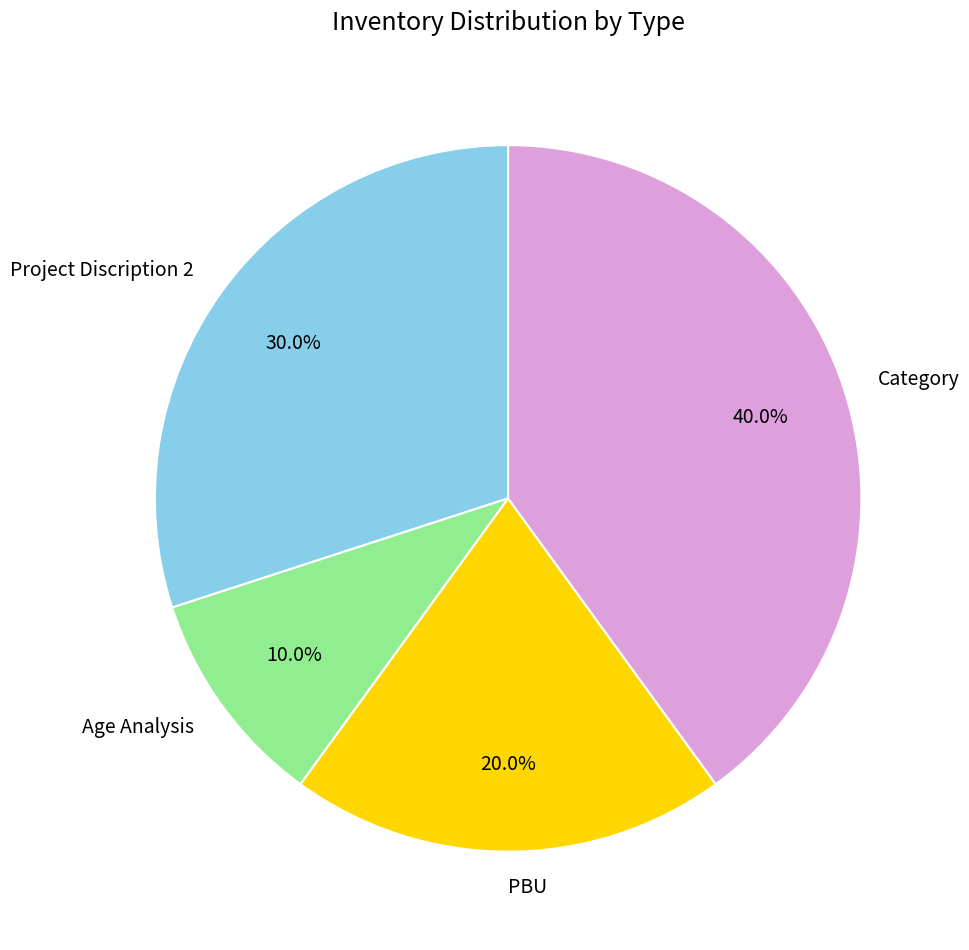

How many segments does this pie chart have?

4